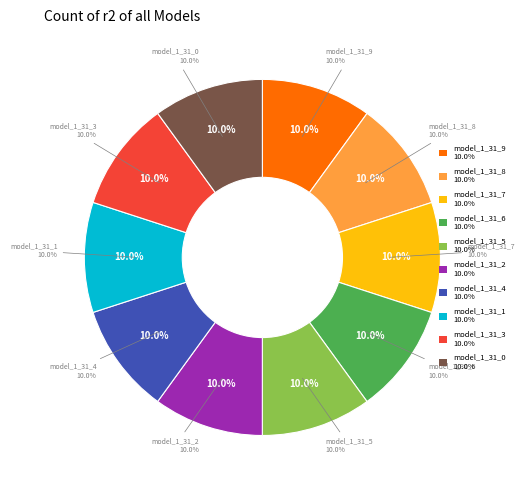

Is there a majority slice in this chart?

No